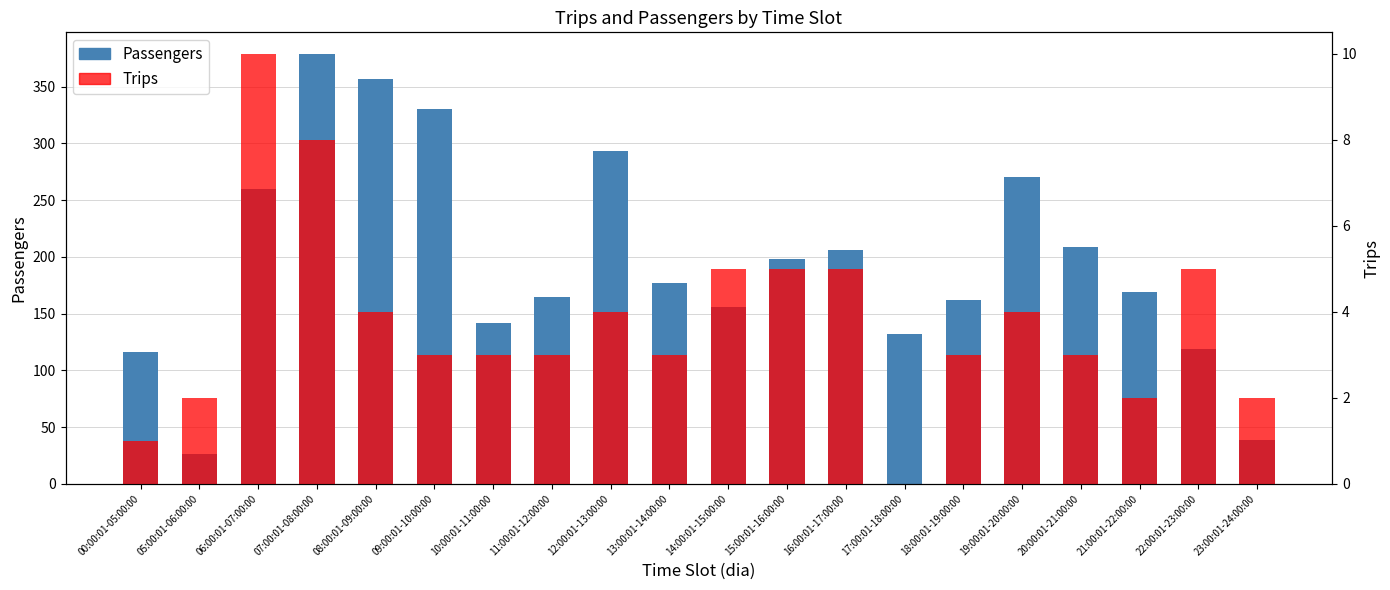

What is the difference between the Passengers values at 16:00:01-17:00:00 and 17:00:01-18:00:00?

74